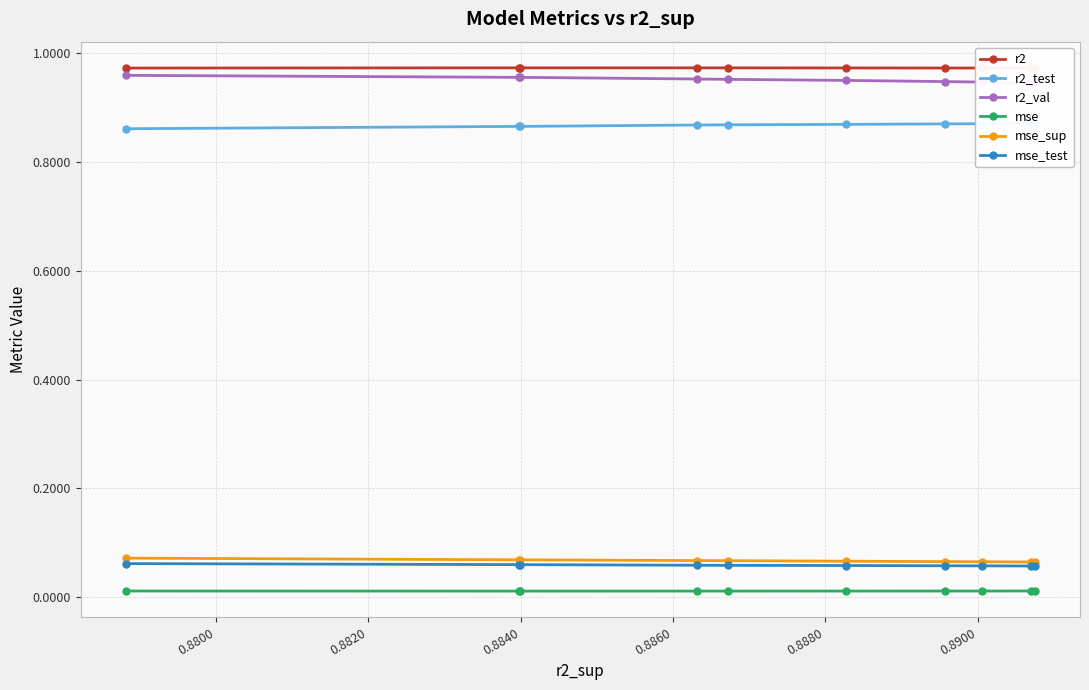

True or false: r2_val has more than 0 interior local peaks.

True